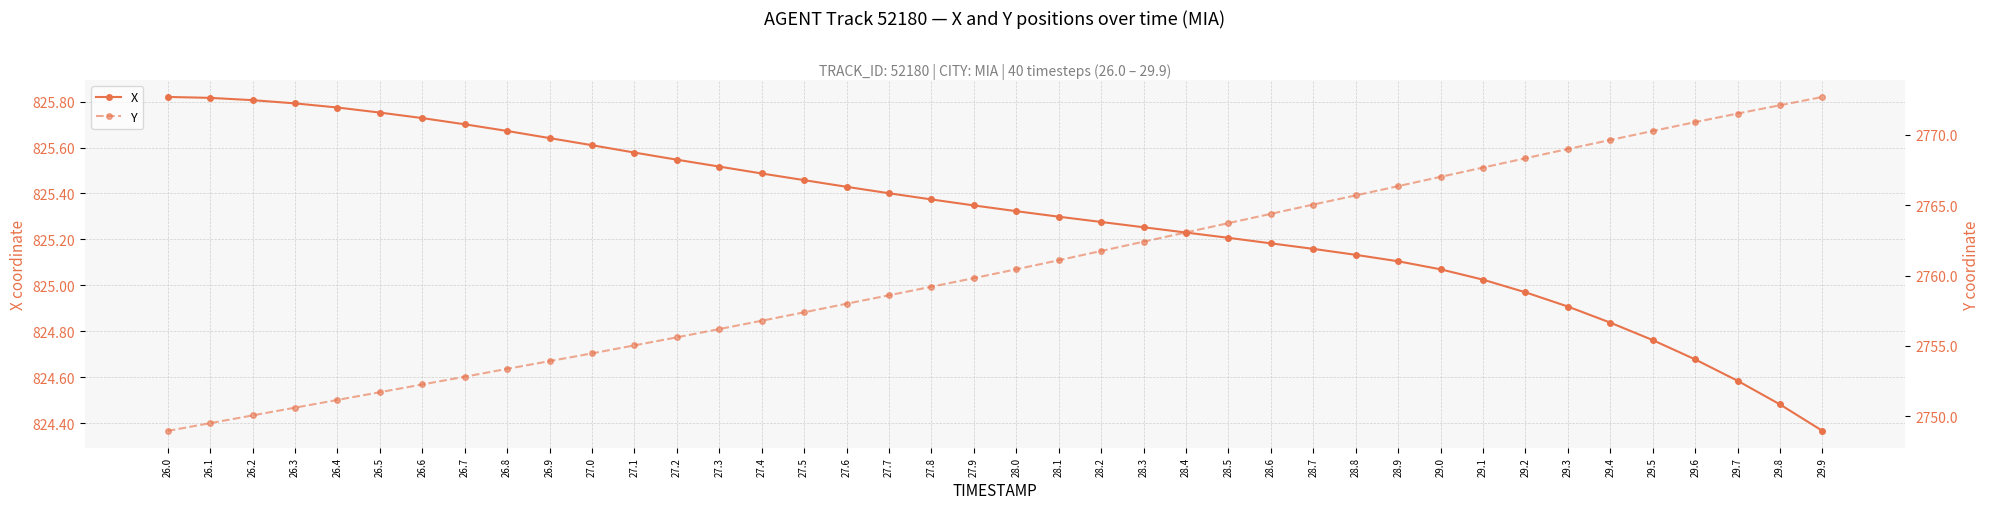

List the labels in order of Y value, largest first.

29.9, 29.8, 29.7, 29.6, 29.5, 29.4, 29.3, 29.2, 29.1, 29.0, 28.9, 28.8, 28.7, 28.6, 28.5, 28.4, 28.3, 28.2, 28.1, 28.0, 27.9, 27.8, 27.7, 27.6, 27.5, 27.4, 27.3, 27.2, 27.1, 27.0, 26.9, 26.8, 26.7, 26.6, 26.5, 26.4, 26.3, 26.2, 26.1, 26.0